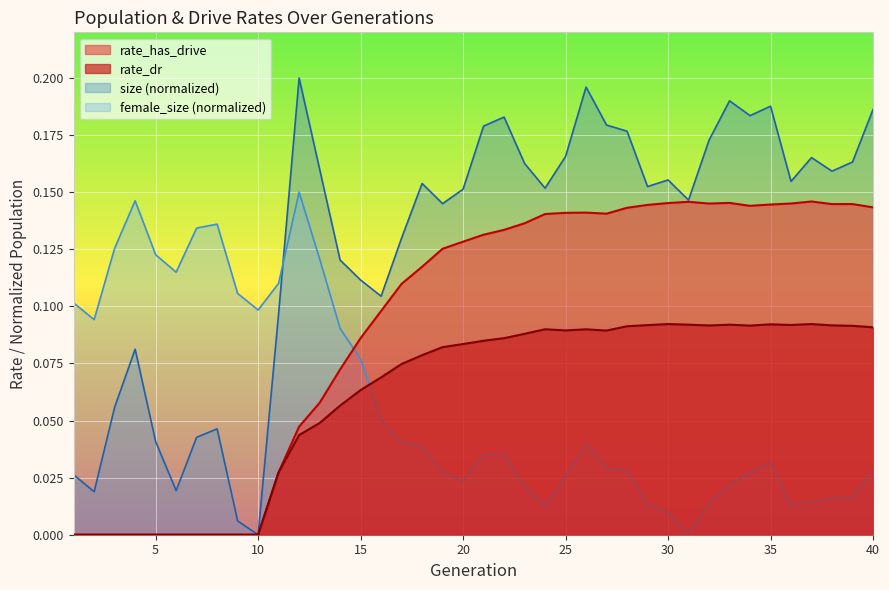

Which has a higher value, 26 or 28?

28